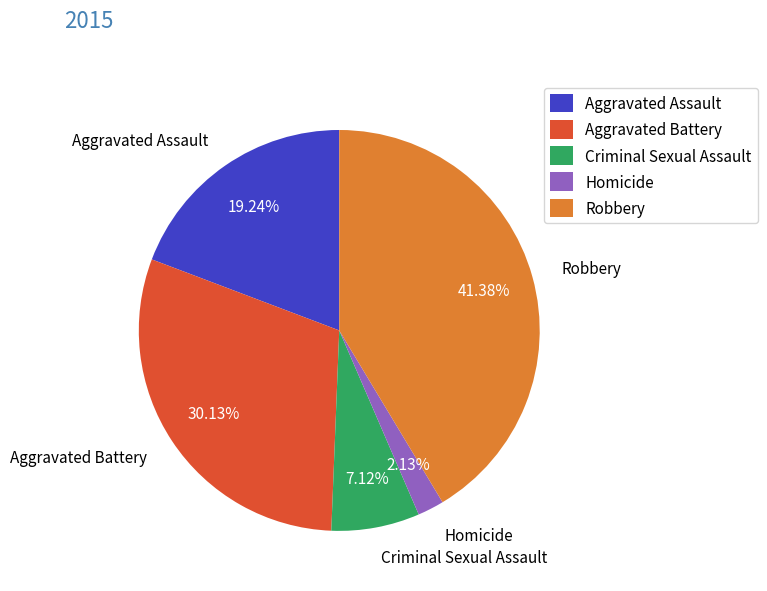

Which slice is the smallest?

Homicide